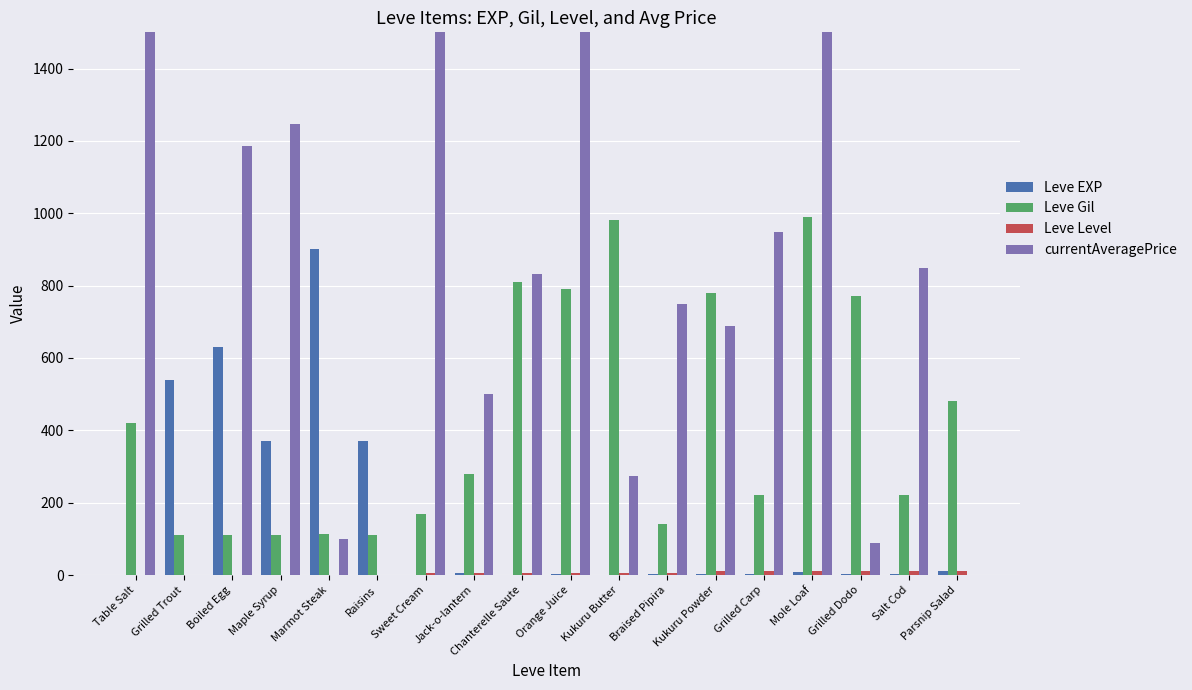

How many series are shown in this chart?

4